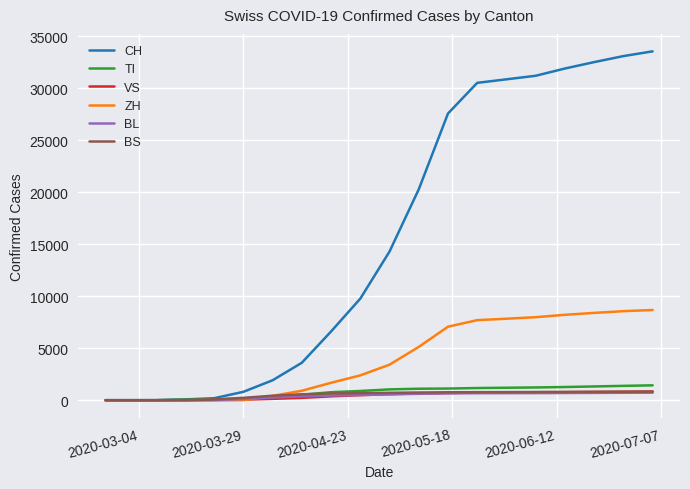

What is the greatest value displayed?

33542